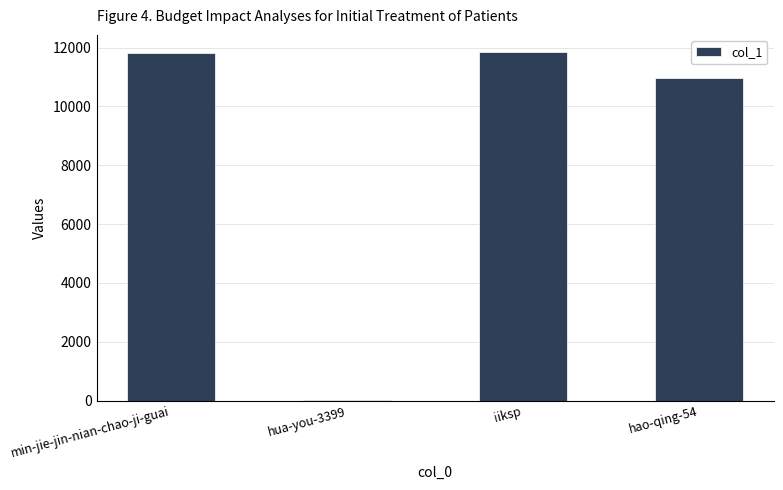

Is it true that the value at iiksp is 17806?

False